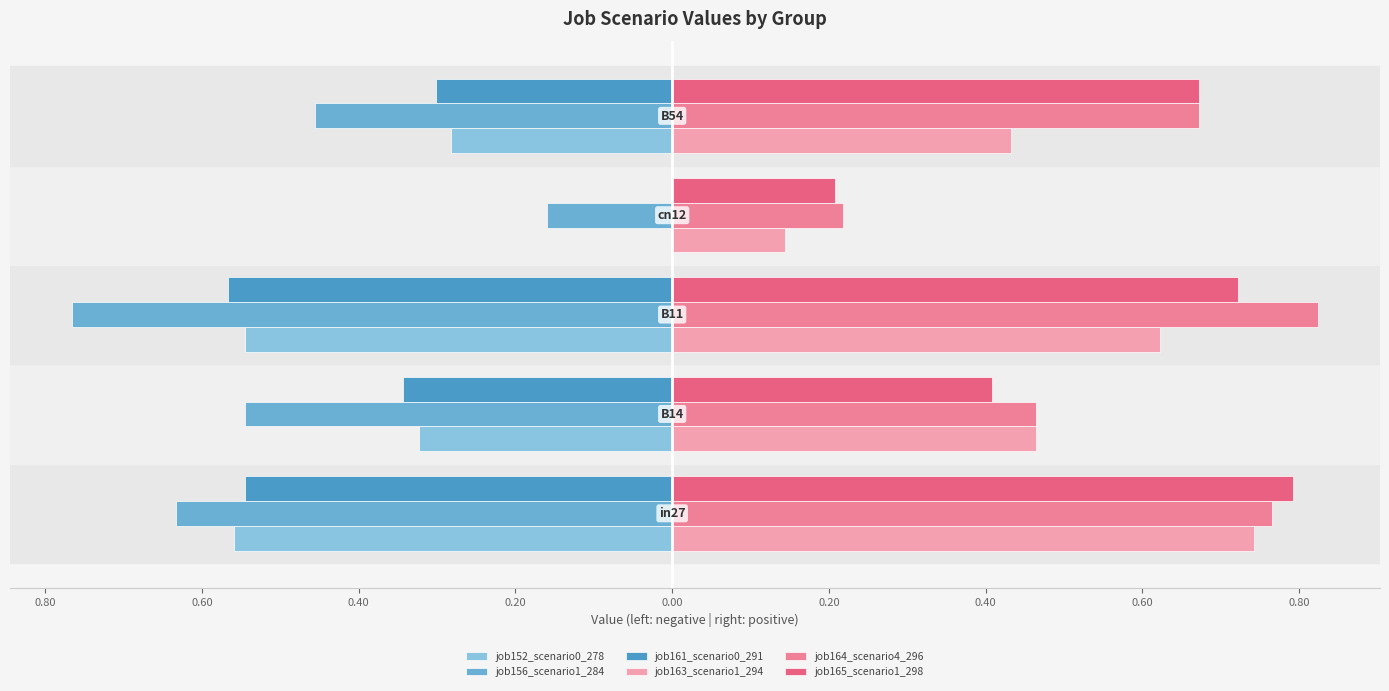

Reading right to left, what are all the values shown in this chart?

job152_scenario0_278: 0.20=-0.3	0.40=0.0	0.60=-0.5	0.80=-0.3	1.00=-0.6
job156_scenario1_284: 0.20=-0.5	0.40=-0.2	0.60=-0.8	0.80=-0.5	1.00=-0.6
job161_scenario0_291: 0.20=-0.3	0.40=0.0	0.60=-0.6	0.80=-0.3	1.00=-0.5
job163_scenario1_294: 0.20=0.4	0.40=0.1	0.60=0.6	0.80=0.5	1.00=0.7
job164_scenario4_296: 0.20=0.7	0.40=0.2	0.60=0.8	0.80=0.5	1.00=0.8
job165_scenario1_298: 0.20=0.7	0.40=0.2	0.60=0.7	0.80=0.4	1.00=0.8